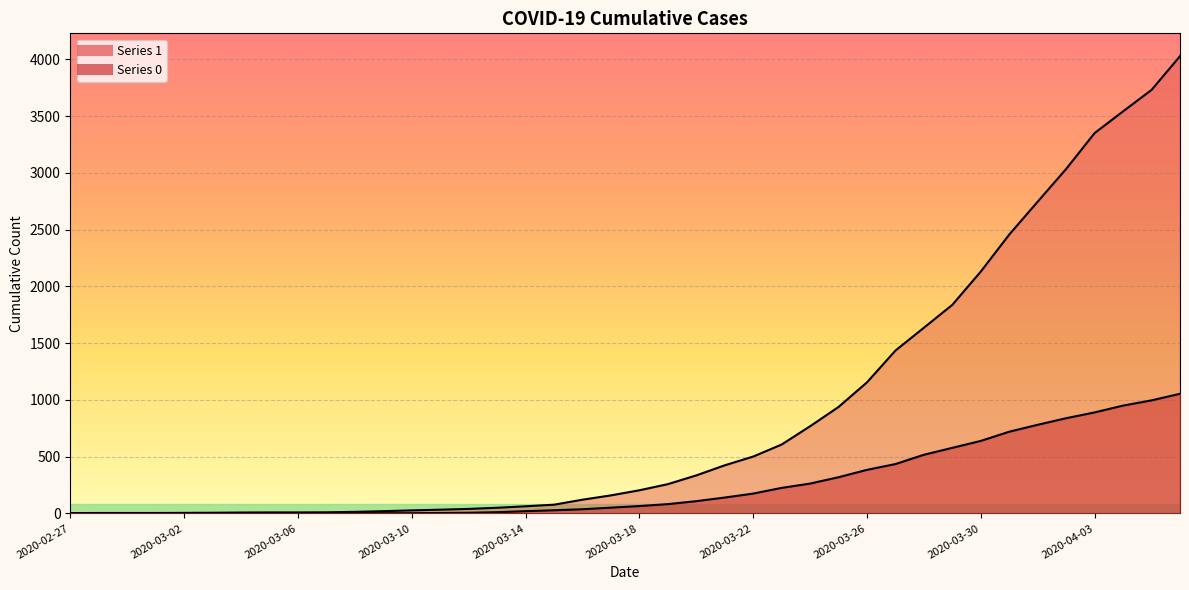

How many distinct data groups are displayed?

2